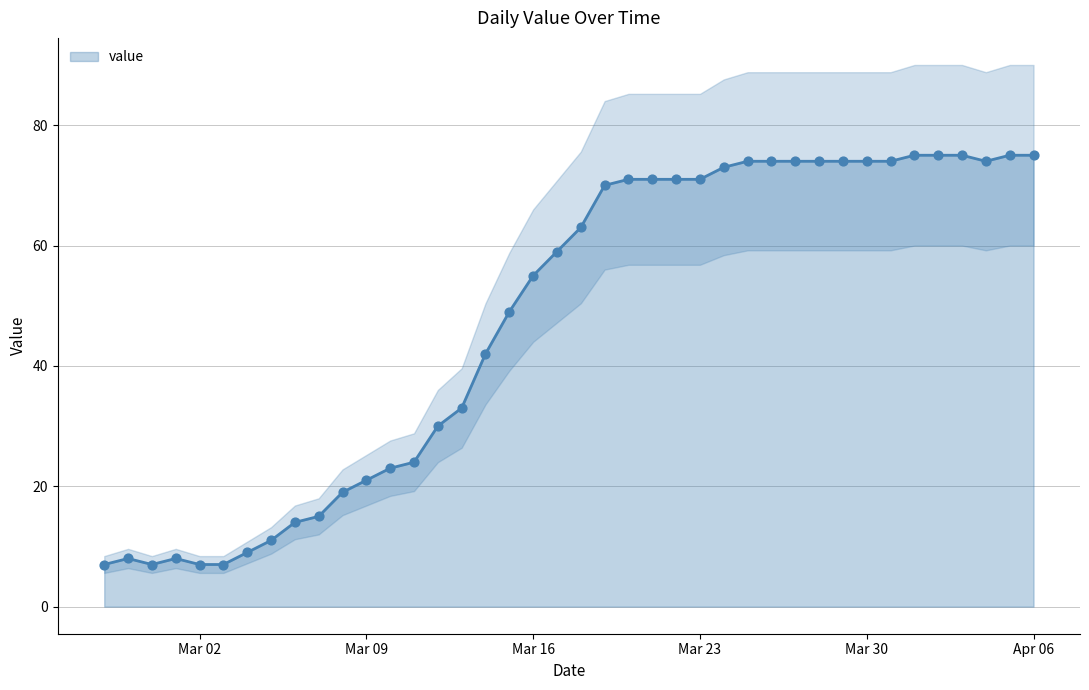

Which has a higher value, 2020-03-06 or 2020-03-09?

2020-03-09